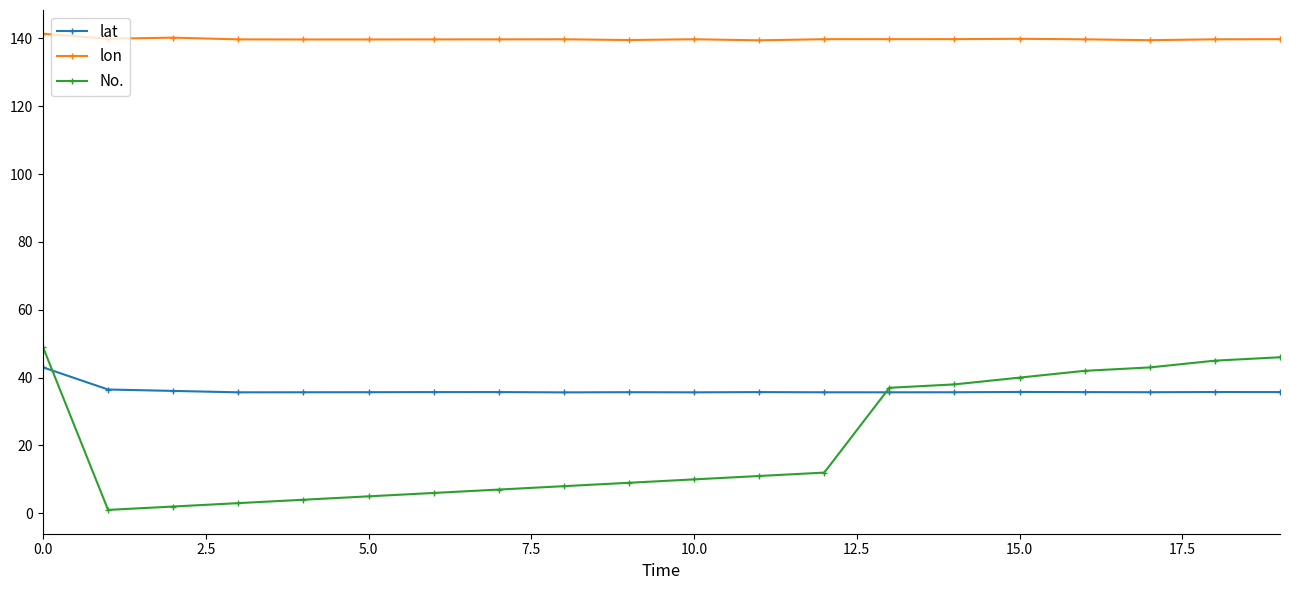

True or false: lon has more than 0 points higher than both neighbors.

True